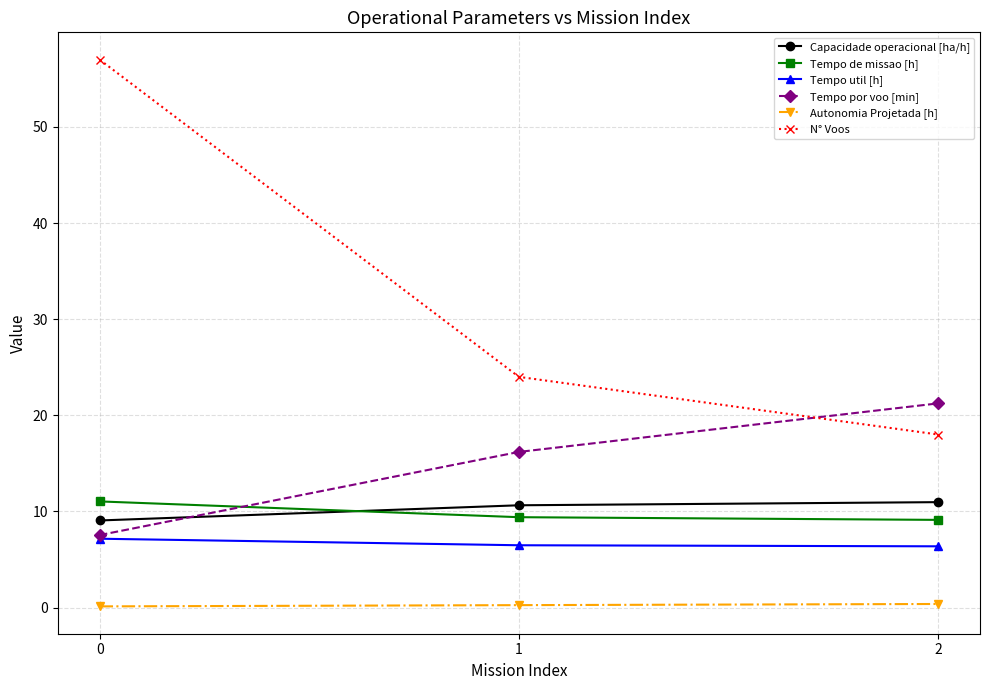

List the labels in order of N° Voos value, largest first.

0, 1, 2